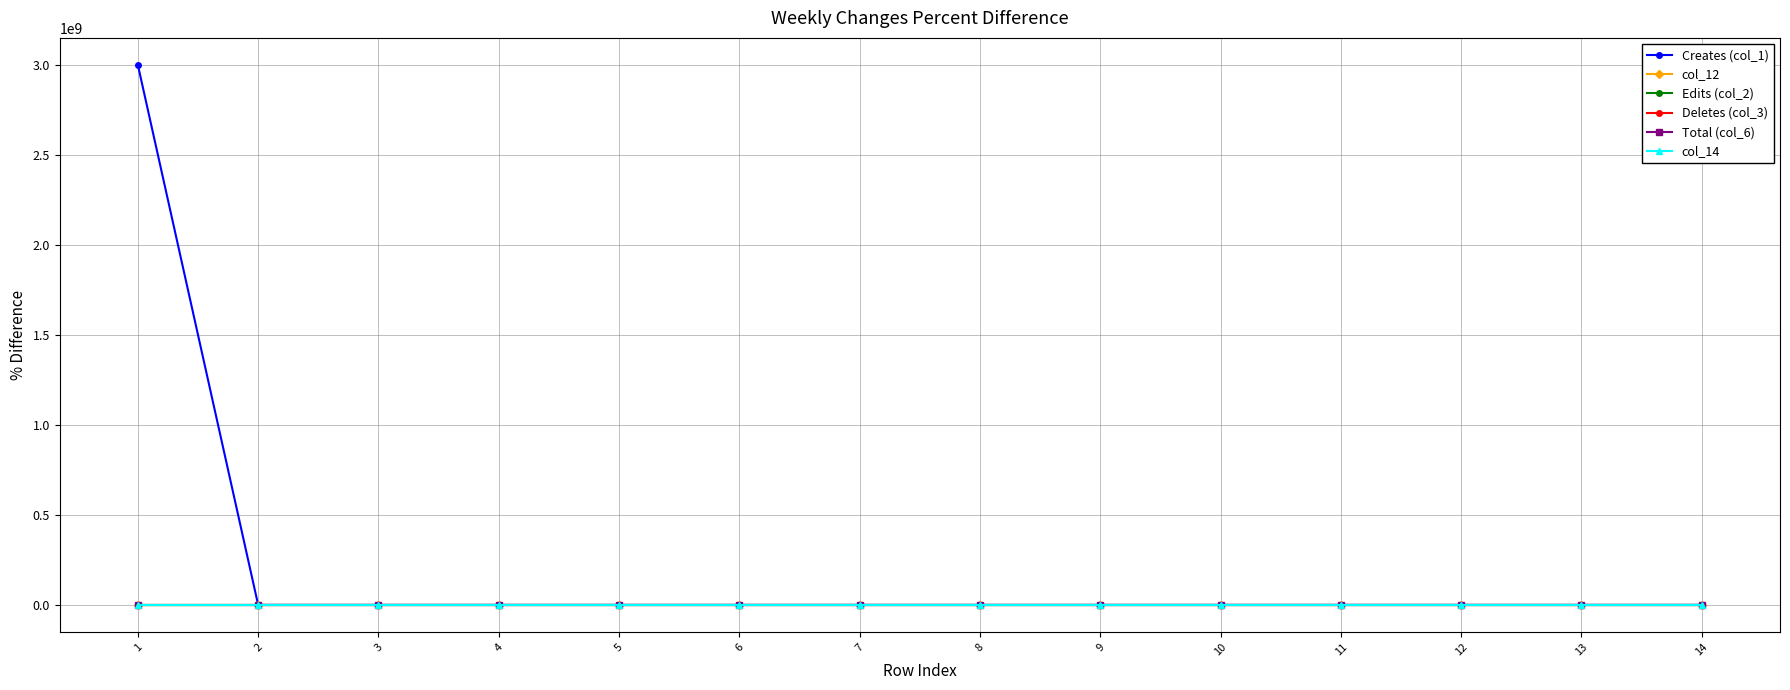

True or false: Deletes (col_3) has more than 1 interior local peaks.

True